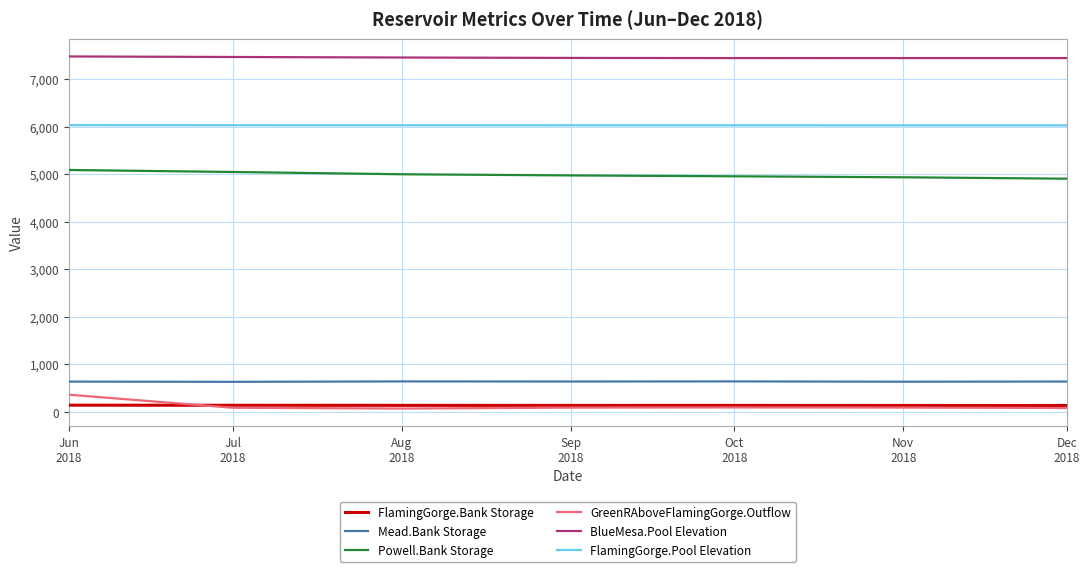

What is the greatest value displayed?

7476.9